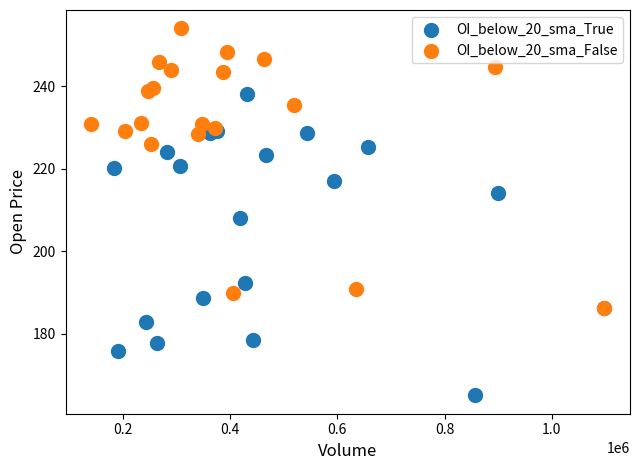

Which series has the largest Y range (max minus min)?

OI_below_20_sma_True